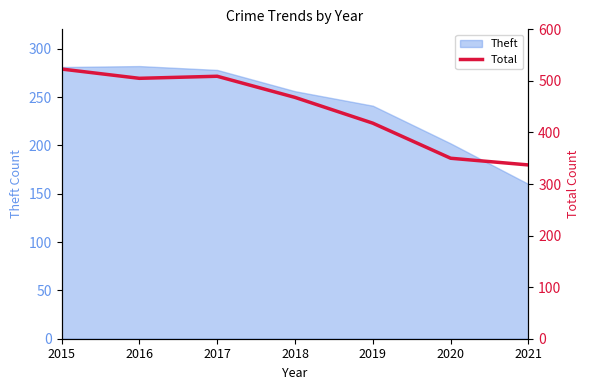

How many values exceed 468?

3